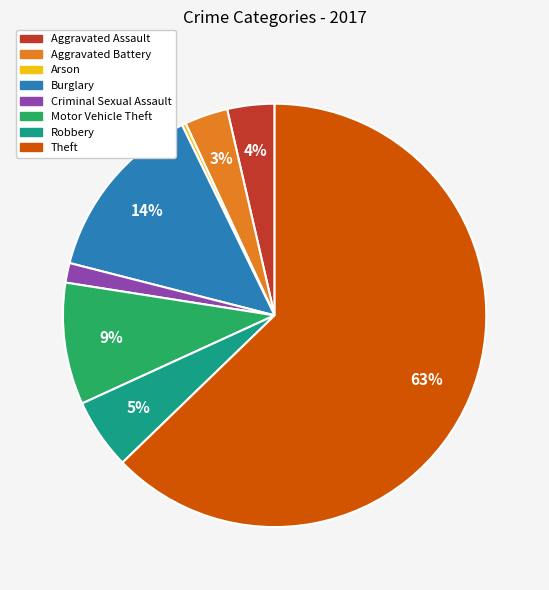

Between Aggravated Battery and Robbery, which is larger?

Robbery